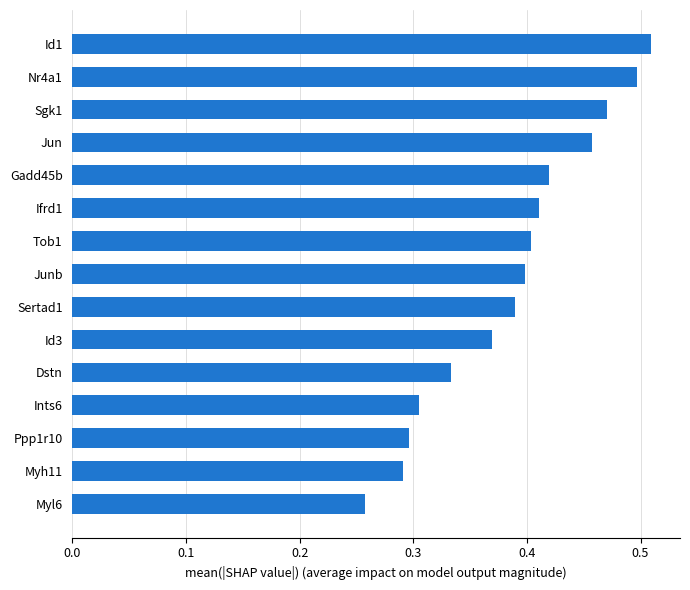

What is the change in value from Myh11 to Junb?

+0.1